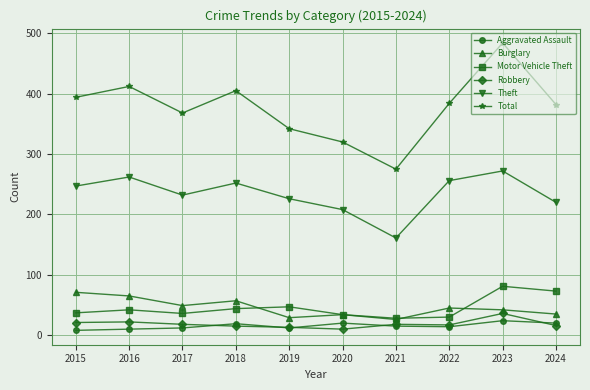

Between 2017 and 2020, which series saw the biggest shift?

Total